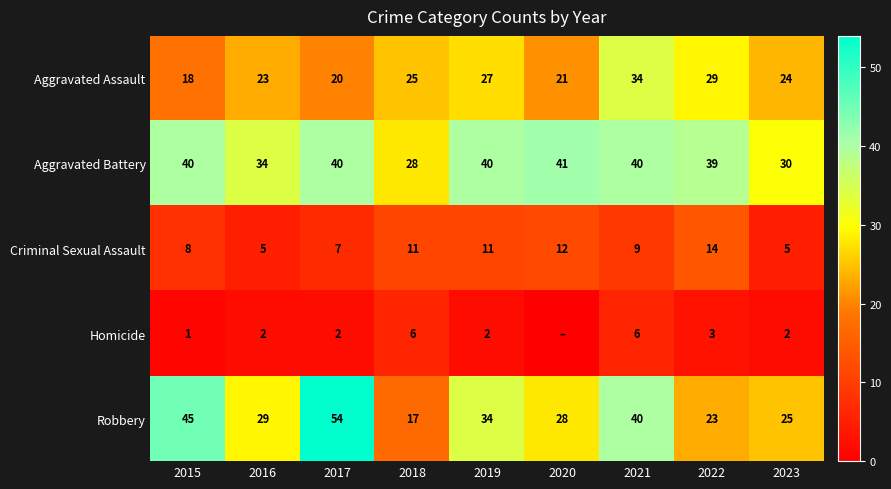

At which category is the sum across all series the highest?

2021